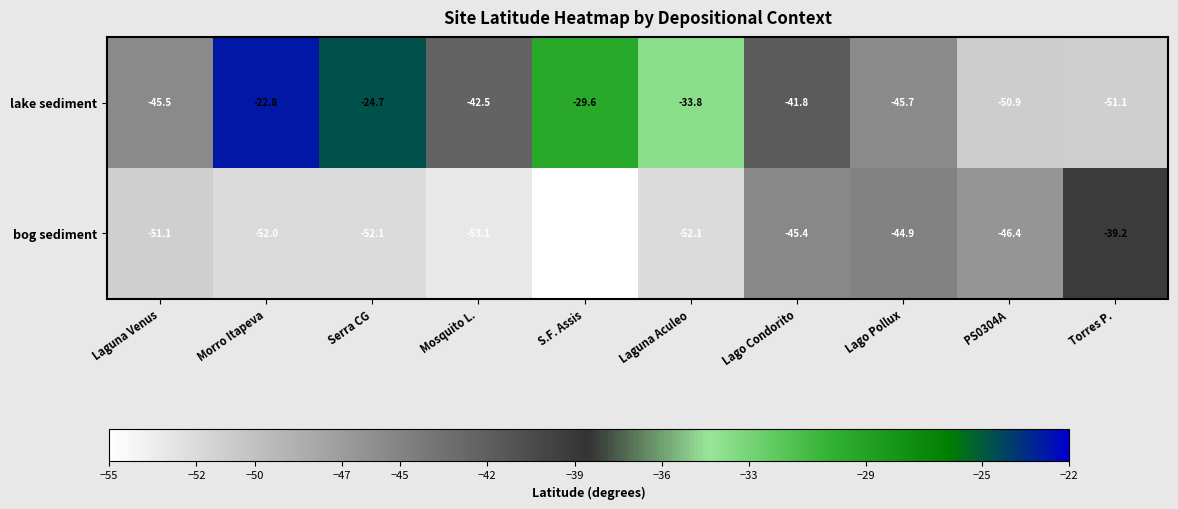

Is it true that bog sediment equals -16.5 at Laguna Aculeo?

False